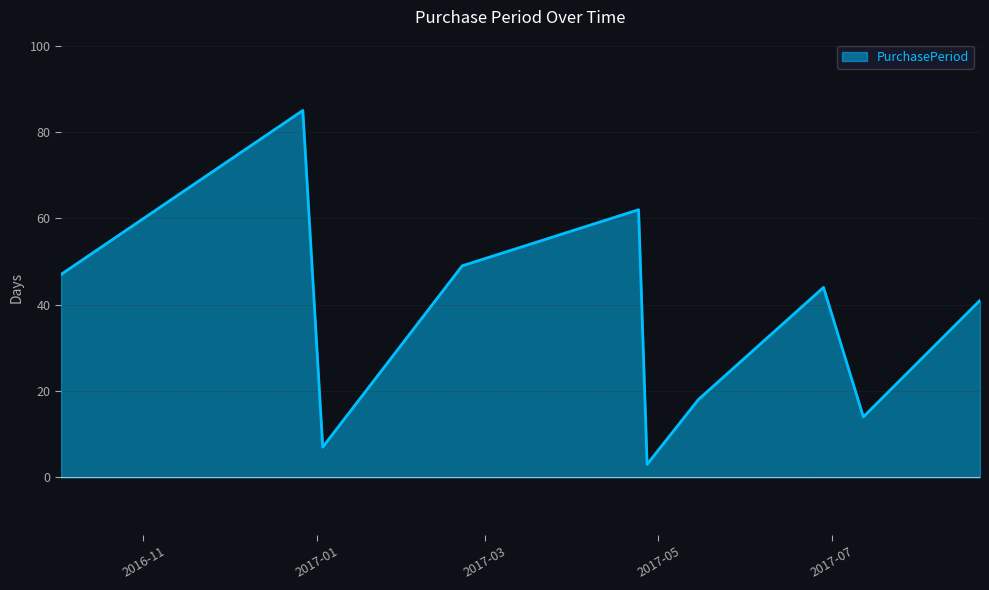

How many lines are shown in the chart?

1